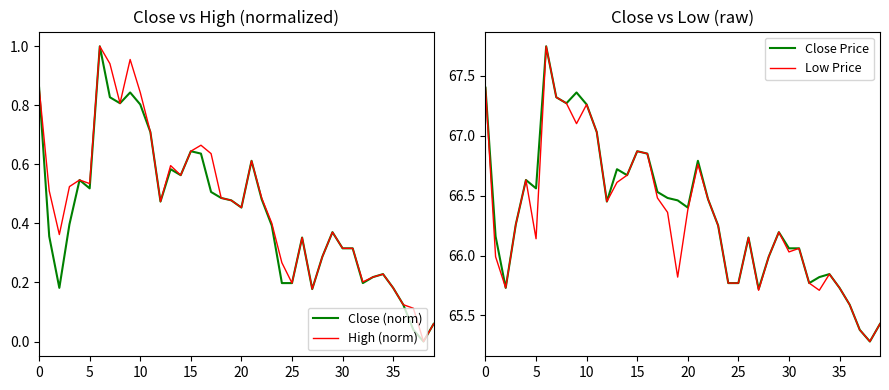

How many interior local valleys does the Close (norm) series have?

9